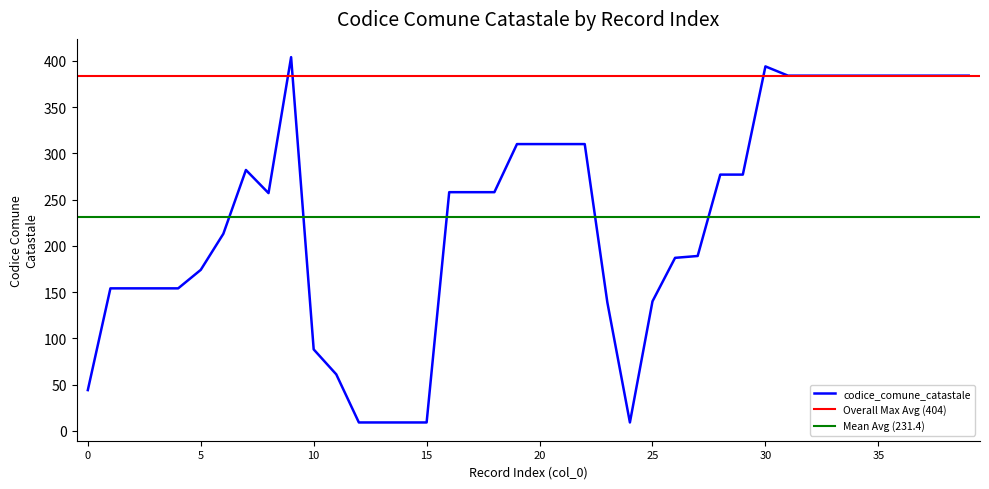

How many values exceed 258?

18